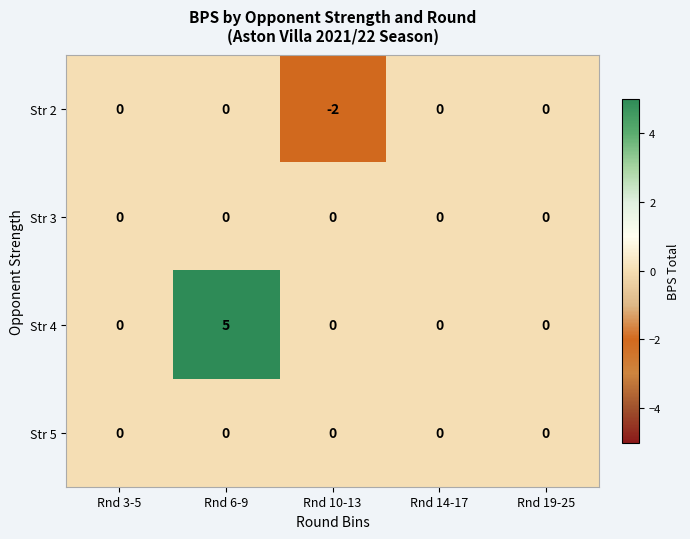

Reading left to right, extract all data points from this chart.

Str 2: Rnd 3-5=0	Rnd 6-9=0	Rnd 10-13=-2	Rnd 14-17=0	Rnd 19-25=0
Str 3: Rnd 3-5=0	Rnd 6-9=0	Rnd 10-13=0	Rnd 14-17=0	Rnd 19-25=0
Str 4: Rnd 3-5=0	Rnd 6-9=5	Rnd 10-13=0	Rnd 14-17=0	Rnd 19-25=0
Str 5: Rnd 3-5=0	Rnd 6-9=0	Rnd 10-13=0	Rnd 14-17=0	Rnd 19-25=0